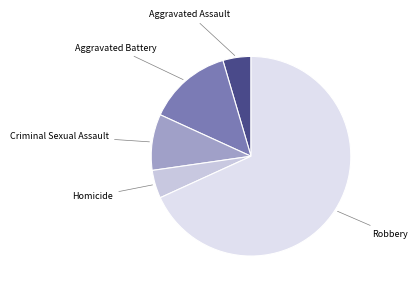

What is the majority slice?

Robbery